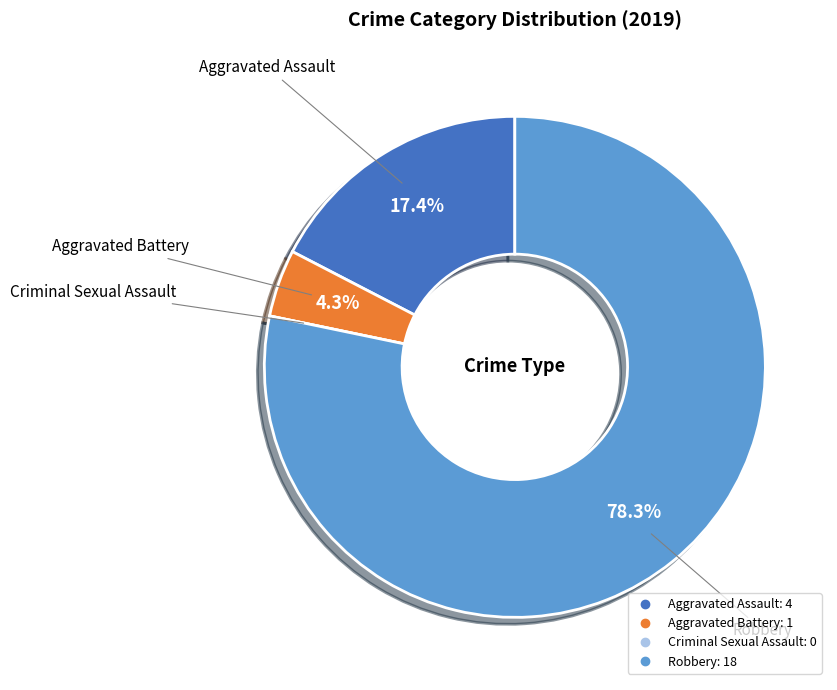

Which has a higher value, Aggravated Battery or Robbery?

Robbery